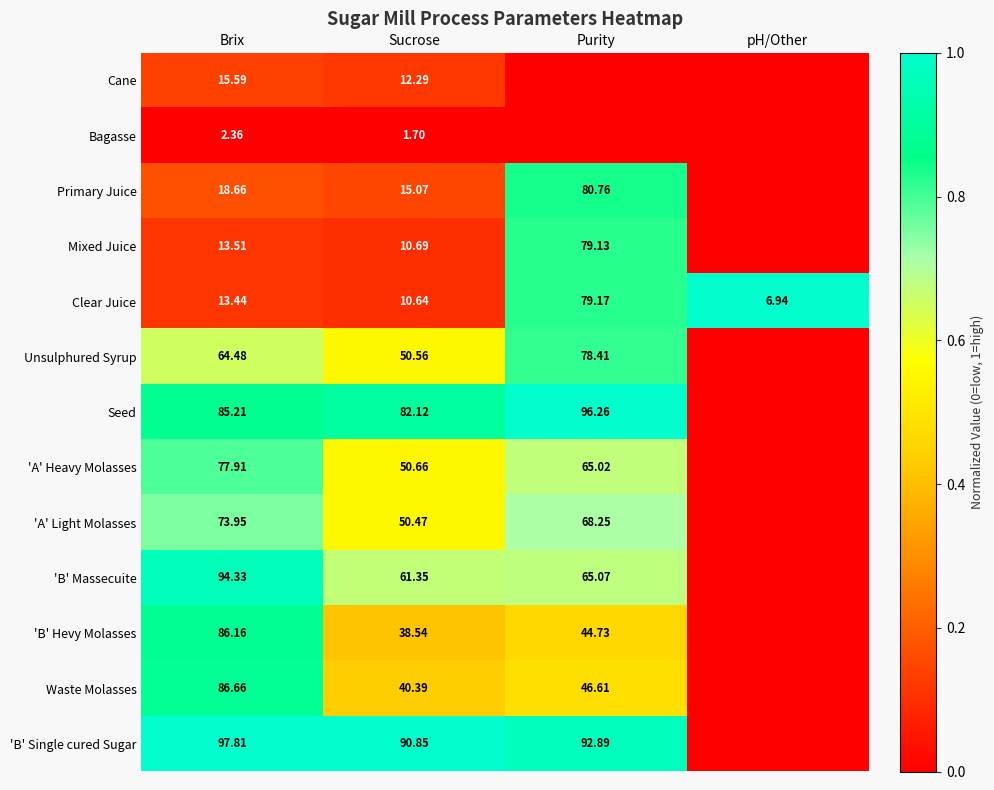

At which category is the sum across all series the highest?

Purity